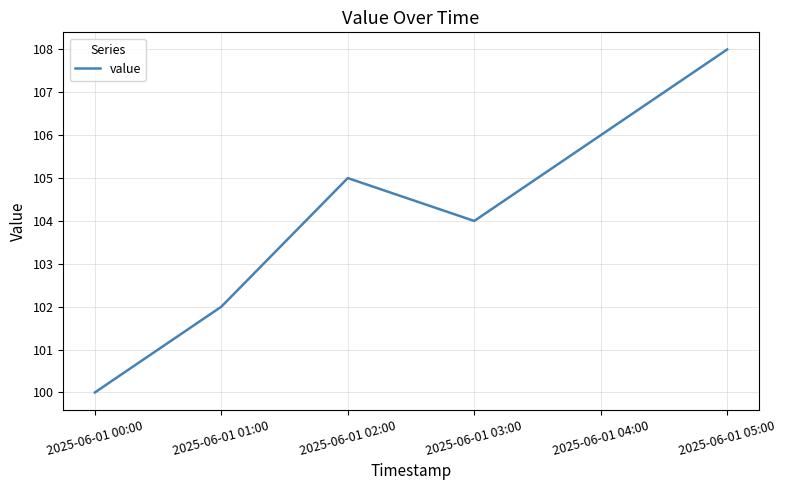

List the labels in order of value, smallest first.

2025-06-01 00:00, 2025-06-01 01:00, 2025-06-01 03:00, 2025-06-01 02:00, 2025-06-01 04:00, 2025-06-01 05:00